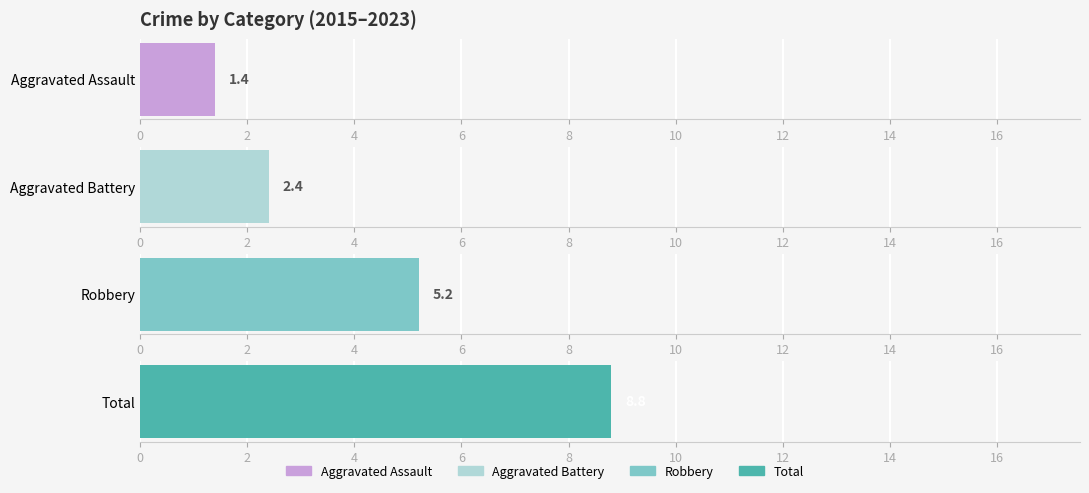

Rank the series by their maximum value, from lowest to highest.

Aggravated Assault, Aggravated Battery, Robbery, Total